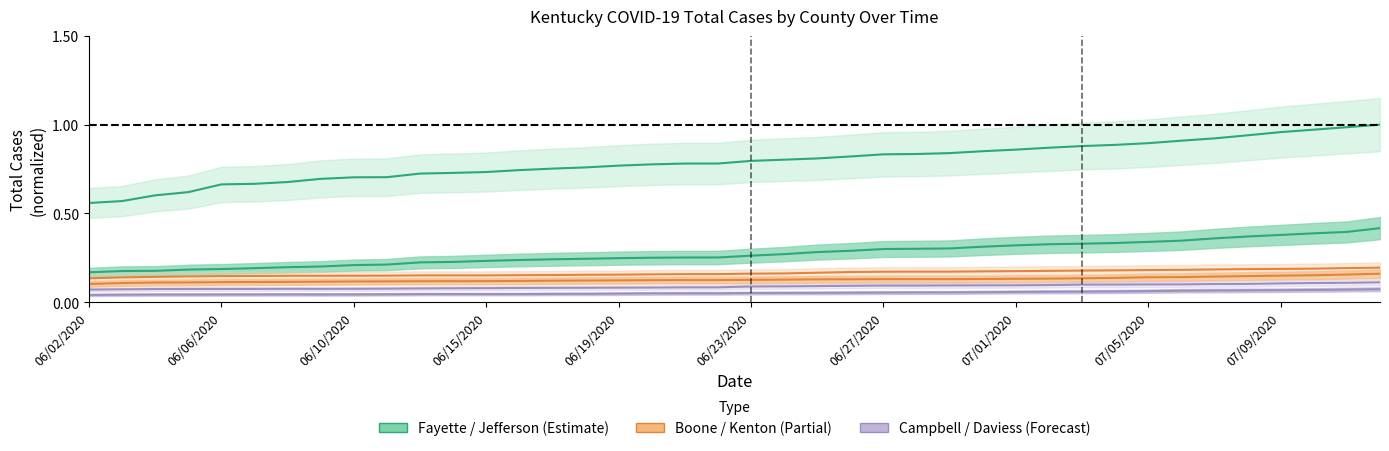

Which category has the lowest value in the Total Cases Kenton series?

06/02/2020